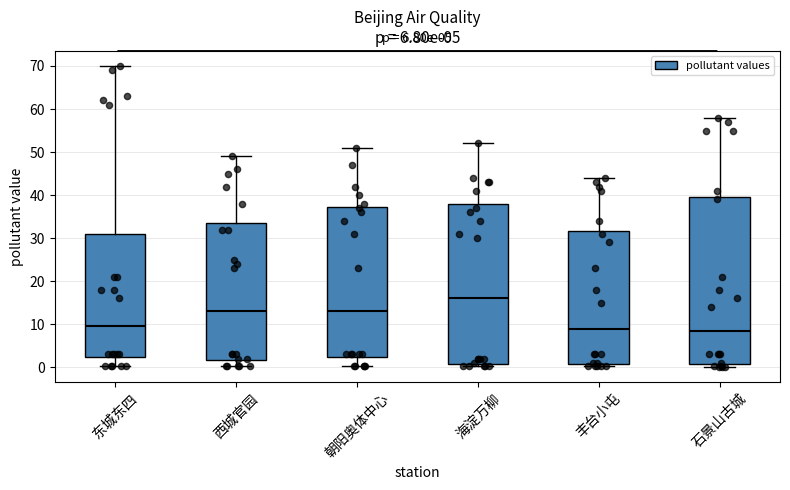

Reading left to right, transcribe this box plot: for each box, give where its median line is, the range the box spans, and where its two whiskers end, as read against the y-axis. The values are not printed on the chart, so give them approximately, as read against the axis.

东城东四: median 10, box 2 to 31, whiskers 0 to 70
西城官园: median 13, box 2 to 34, whiskers 0 to 49
朝阳奥体中心: median 13, box 2 to 37, whiskers 0 to 51
海淀万柳: median 16, box 1 to 38, whiskers 0 to 52
丰台小屯: median 9, box 1 to 32, whiskers 0 to 44
石景山古城: median 9, box 1 to 40, whiskers 0 to 58